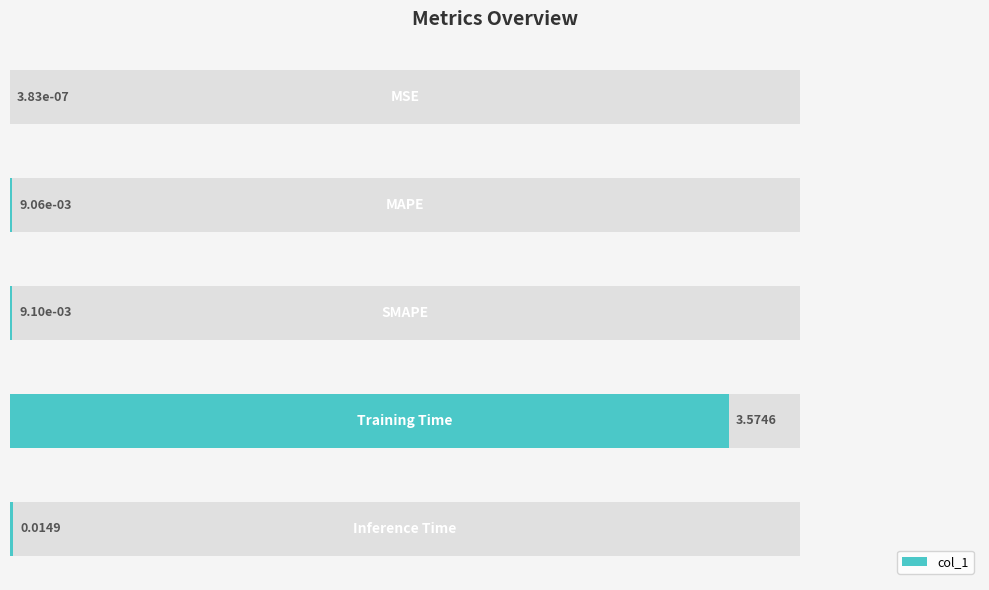

Is it true that the value at 1 is 0.0?

False